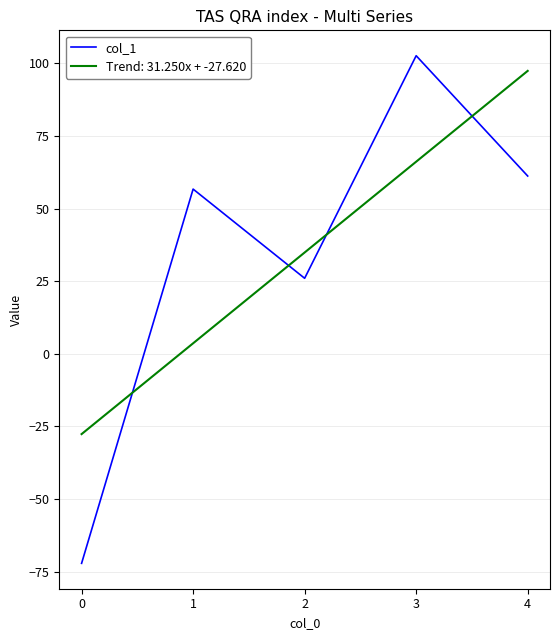

What is the smallest value displayed?

-72.1